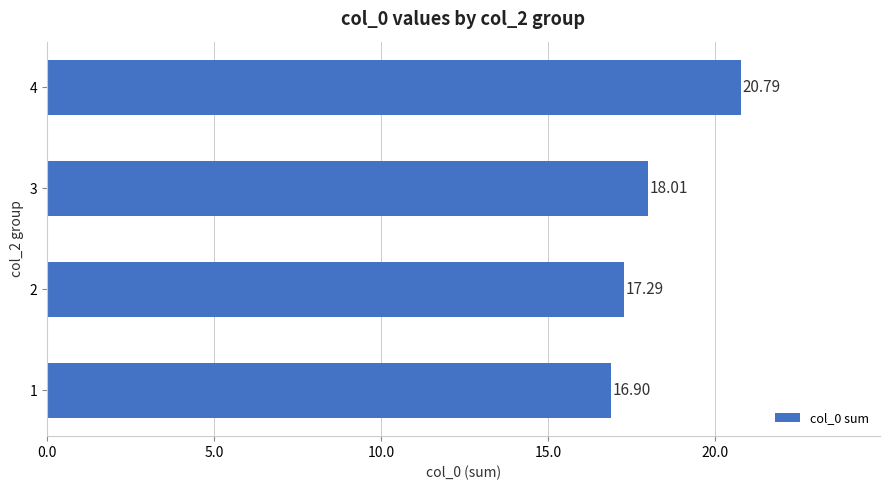

How many data points are above 18?

2